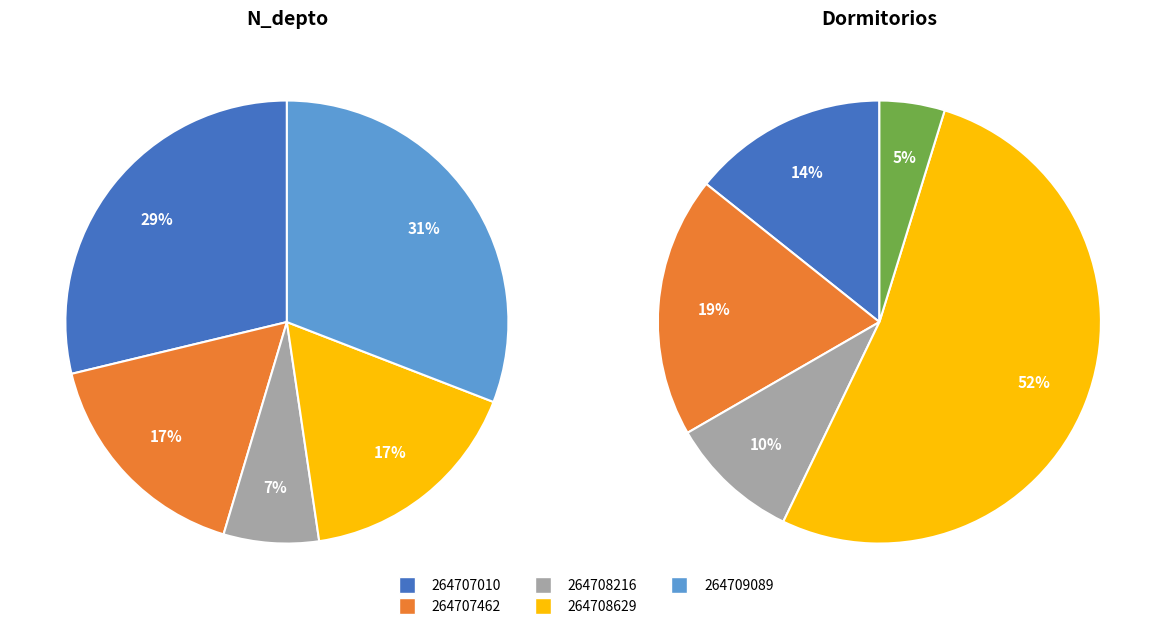

Rank the categories by value from lowest to highest.

264709089, 264708216, 264707010, 264707462, 264708629